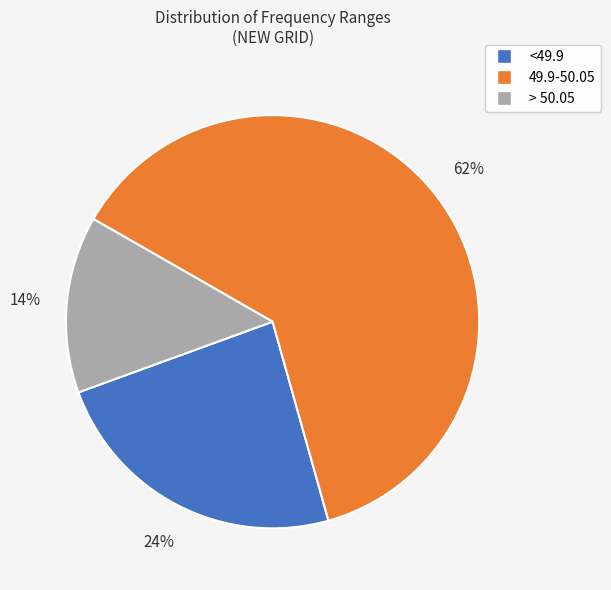

Rank the categories by value from highest to lowest.

49.9-50.05, <49.9, > 50.05